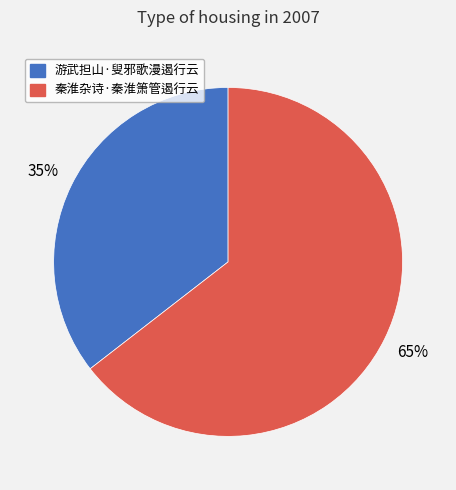

Rank the categories by value from highest to lowest.

秦淮杂诗·秦淮箫管遏行云, 游武担山·叟邪歌漫遏行云